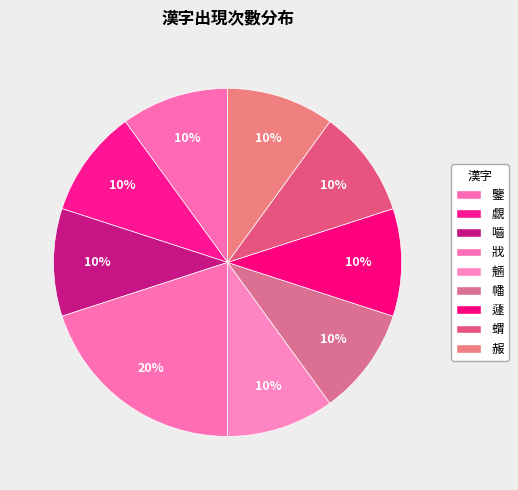

To the nearest percent, what portion does 蘧 represent?

10%